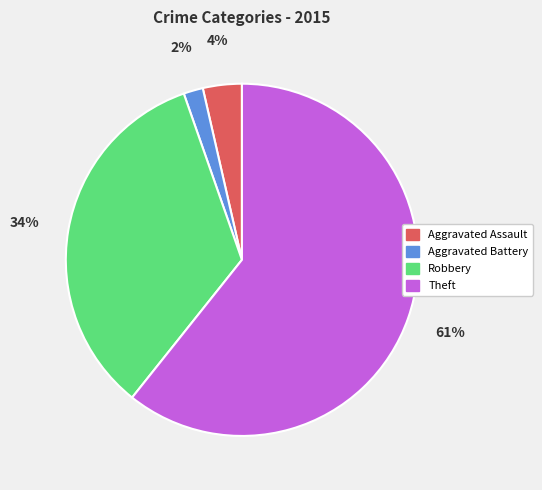

How many segments does this pie chart have?

4